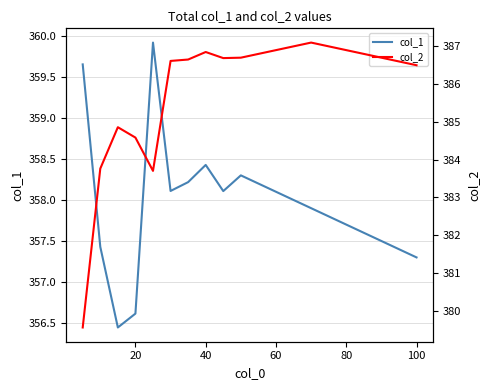

The value of col_1 at 40 is 358.4. True or false?

True